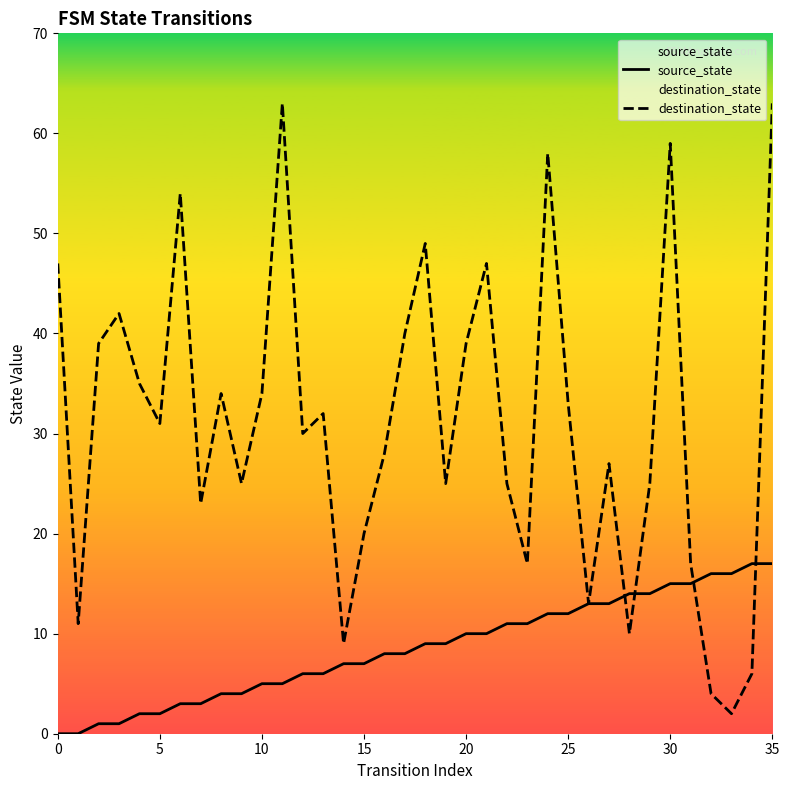

How many values in the source_state series exceed 9?

16